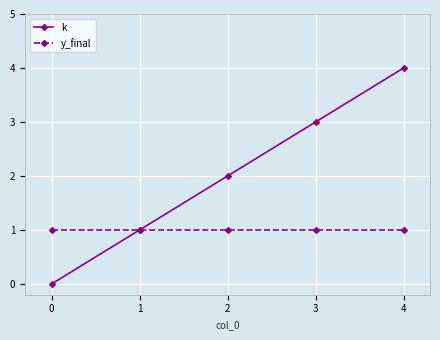

What is the sum of the k values at 1 and 2?

3